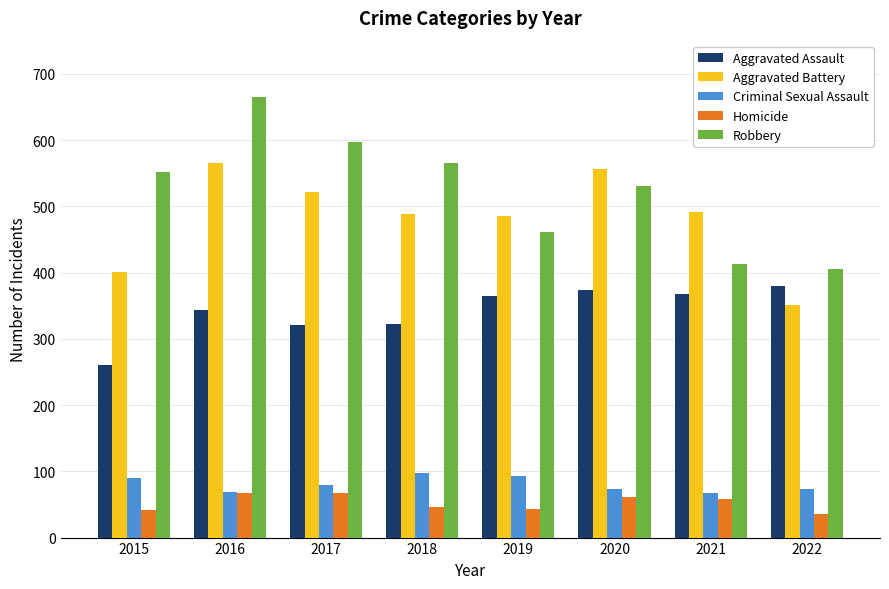

List the series in order of their peak value, highest first.

Robbery, Aggravated Battery, Aggravated Assault, Criminal Sexual Assault, Homicide